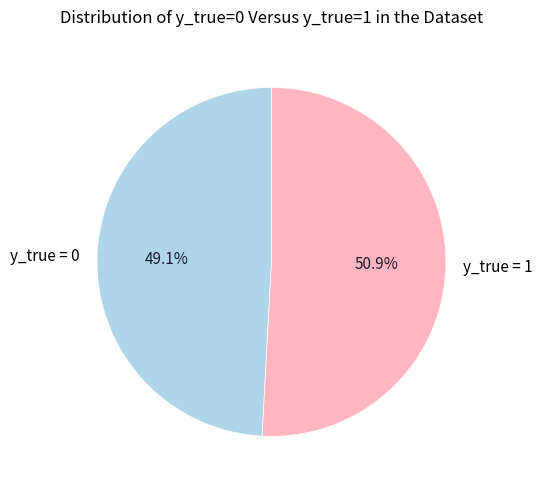

Which category has the biggest portion of the pie?

y_true = 1